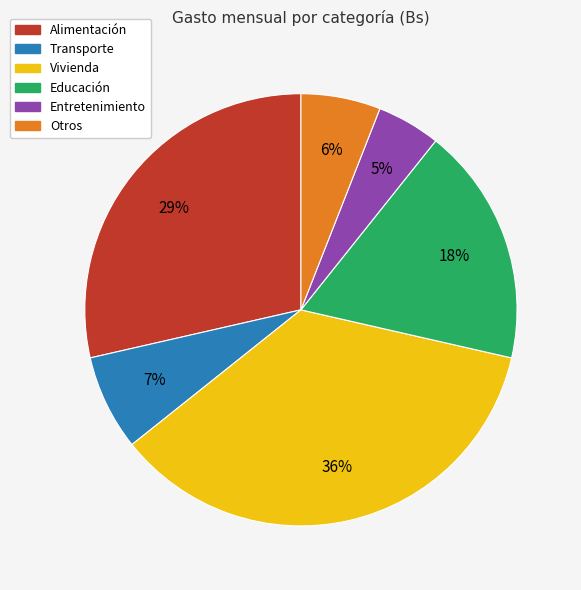

Rank the categories by value from highest to lowest.

Vivienda, Alimentación, Educación, Transporte, Otros, Entretenimiento